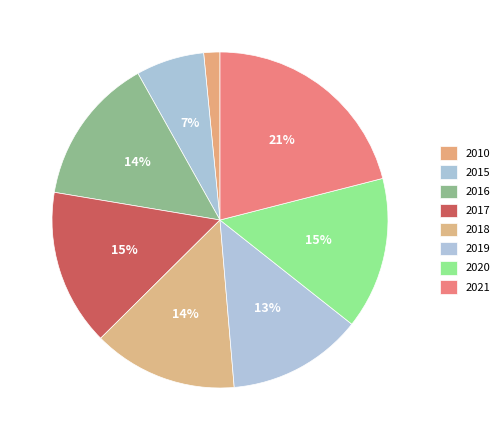

How many slices are in this pie chart?

8